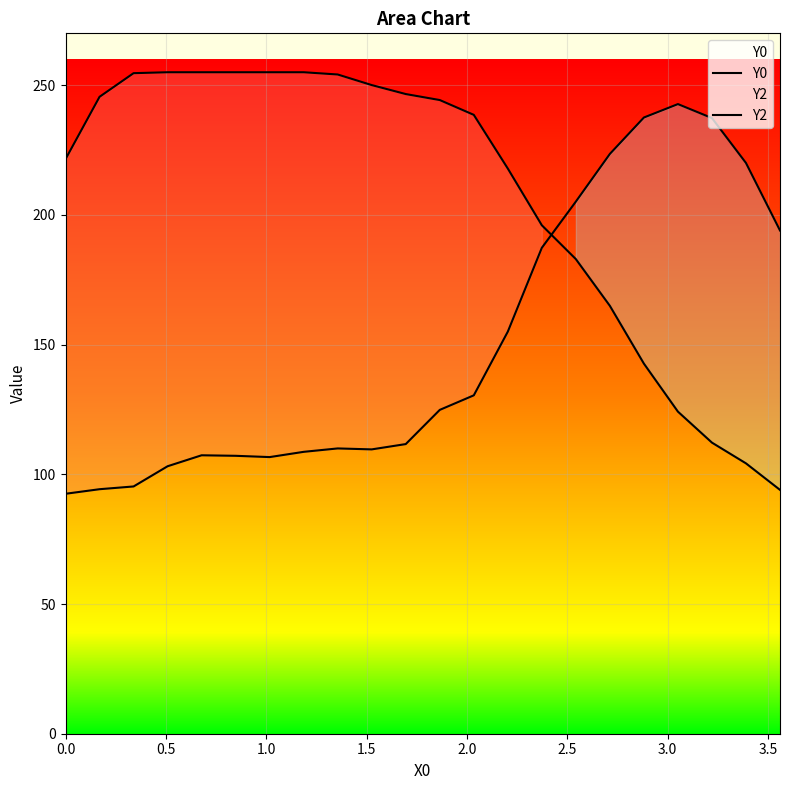

How many lines are shown in the chart?

2